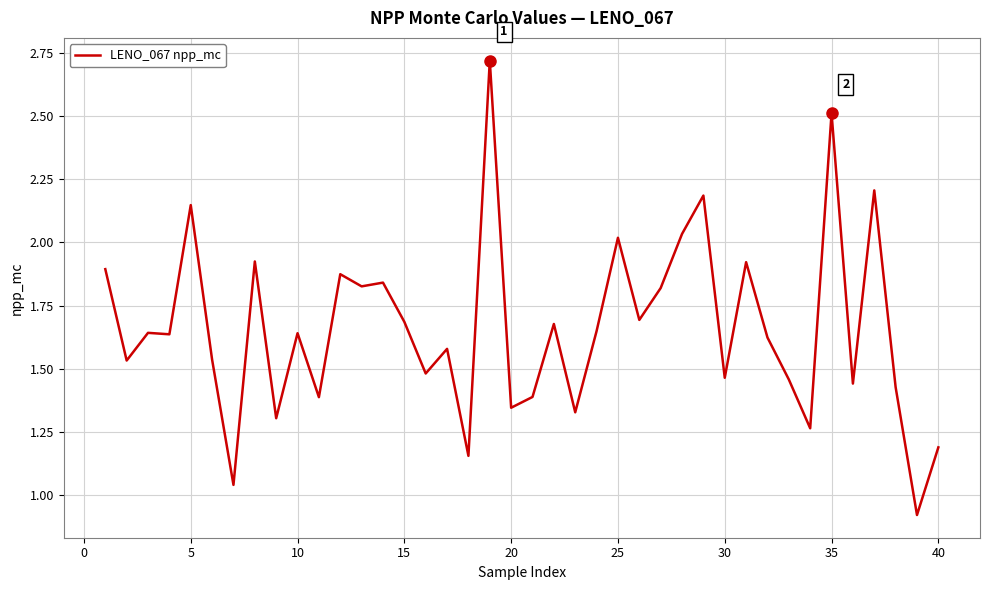

The LENO_067 npp_mc series shows 2.5 at 35. True or false?

True